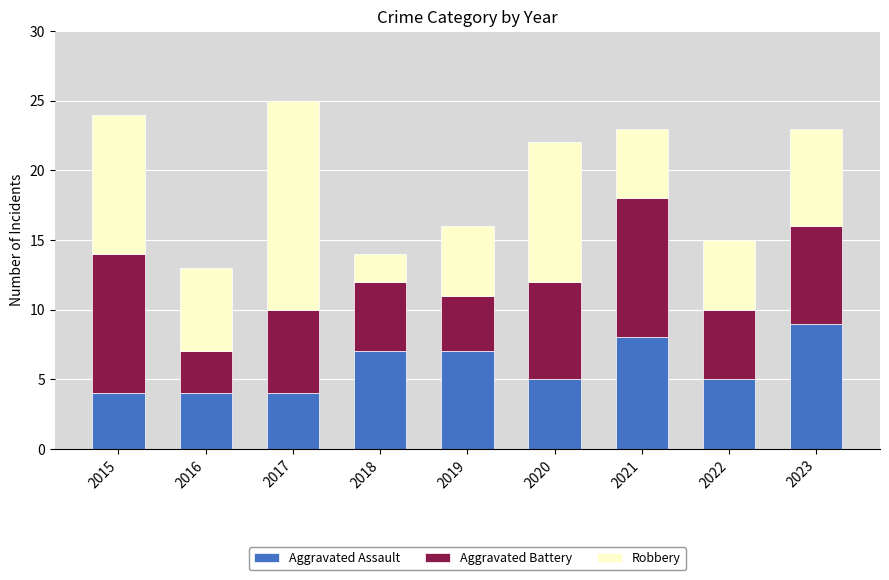

The value of Aggravated Assault at 2022 is 5. True or false?

True